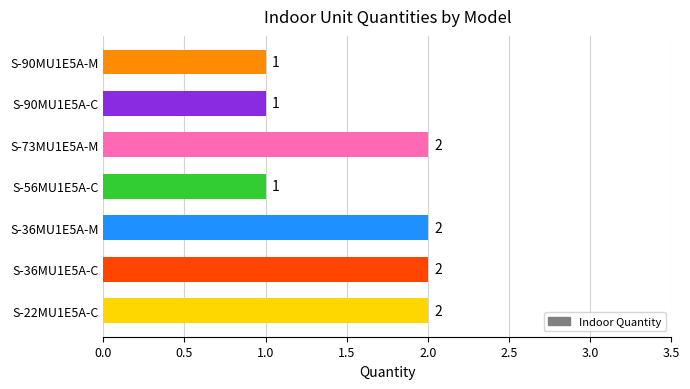

Are the bars horizontal?

Yes